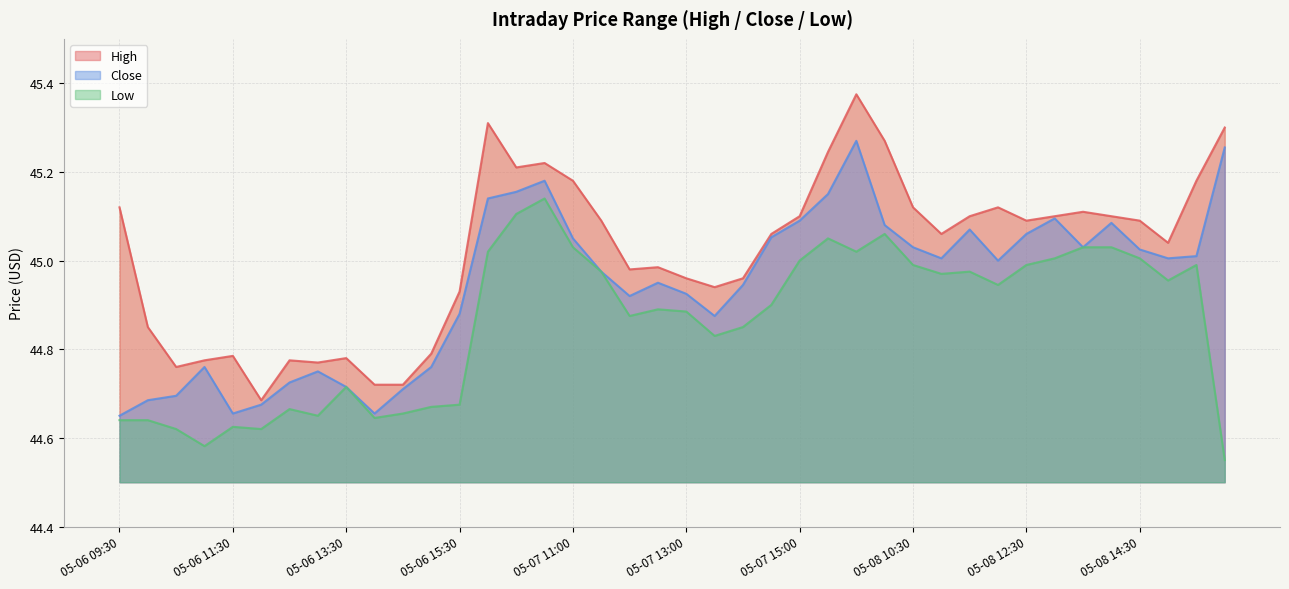

Which series has the widest spread of values?

High